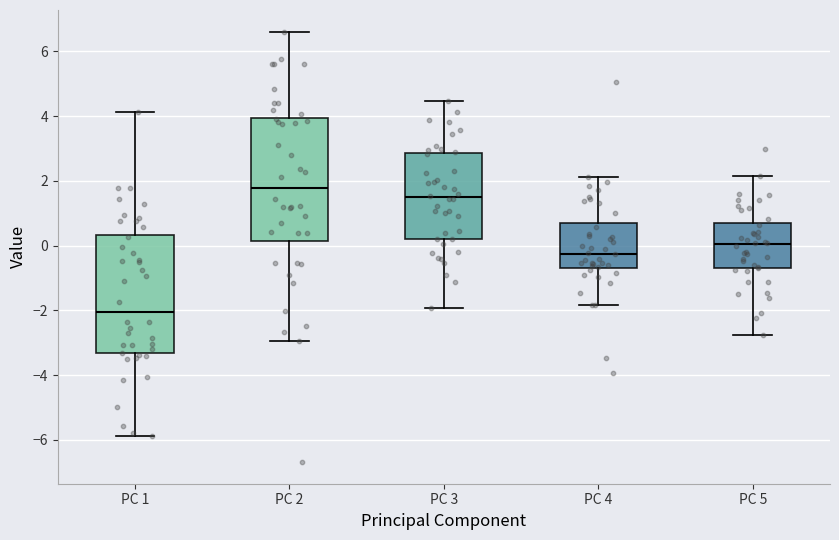

Which box has the lowest median line?

PC 1